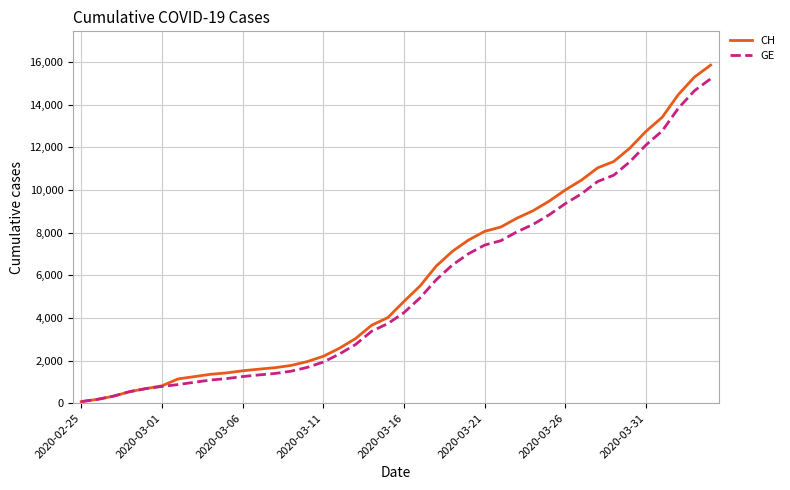

What is the maximum value for GE?

15219